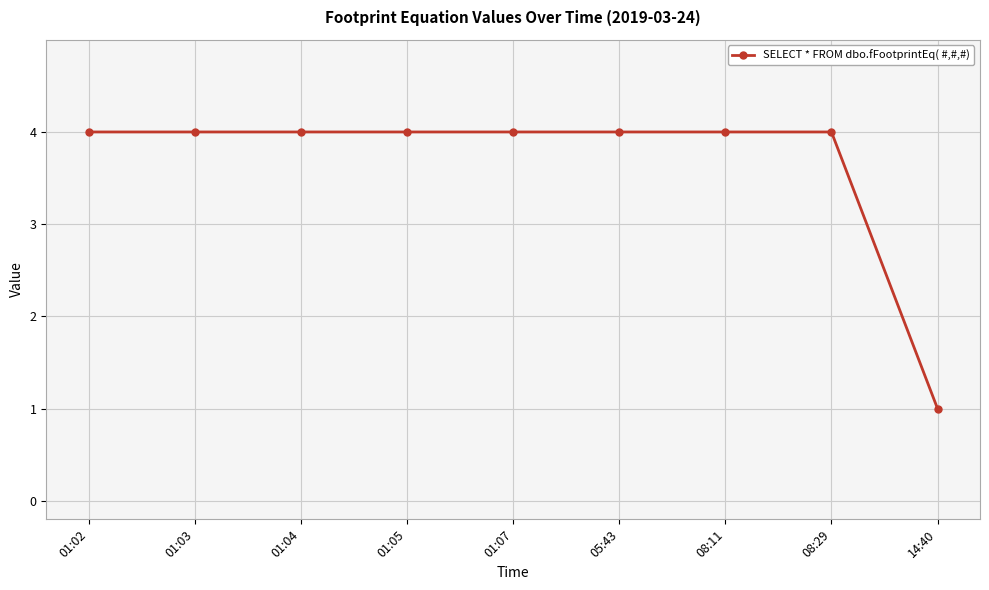

Which label corresponds to the smallest value in the chart?

14:40